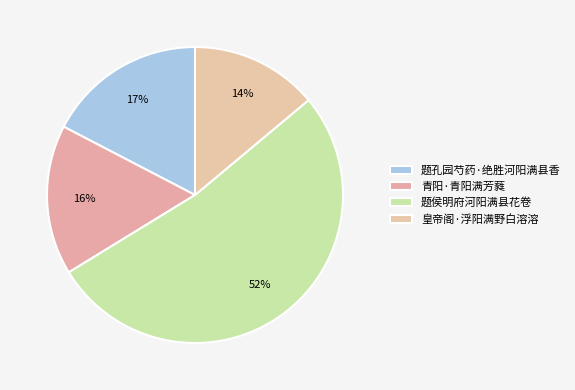

Rank the categories by value from highest to lowest.

题侯明府河阳满县花卷, 题孔园芍药·绝胜河阳满县香, 青阳·青阳满芳蕤, 皇帝阁·浮阳满野白溶溶